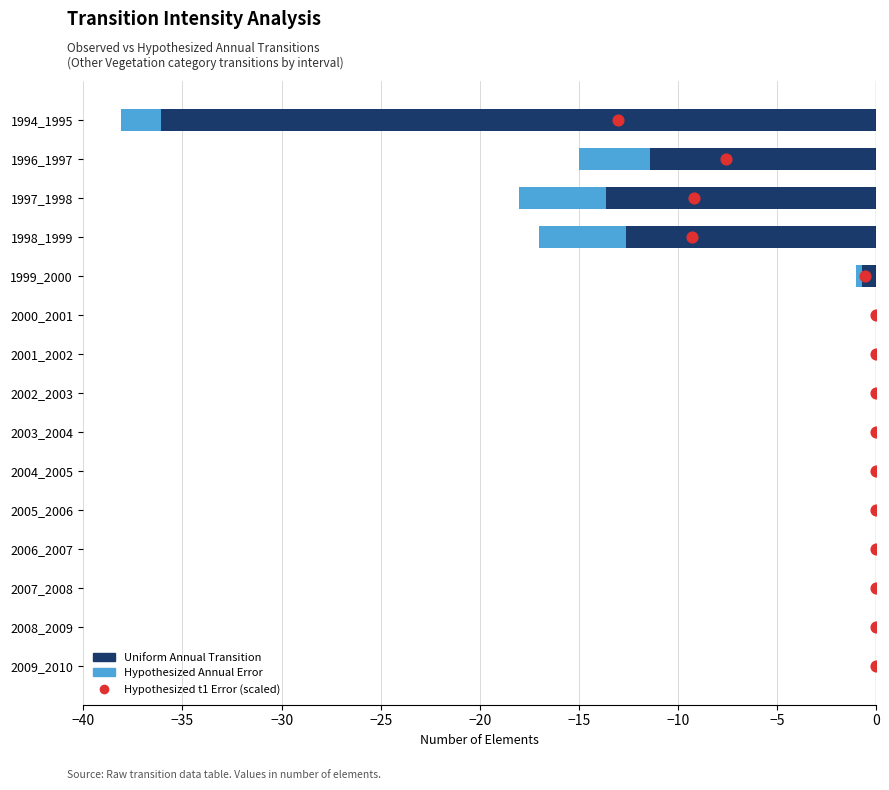

Is the value of Hypothesized t1 Error (scaled) at −35 greater than the value of Hypothesized Annual Error at 10?

Yes